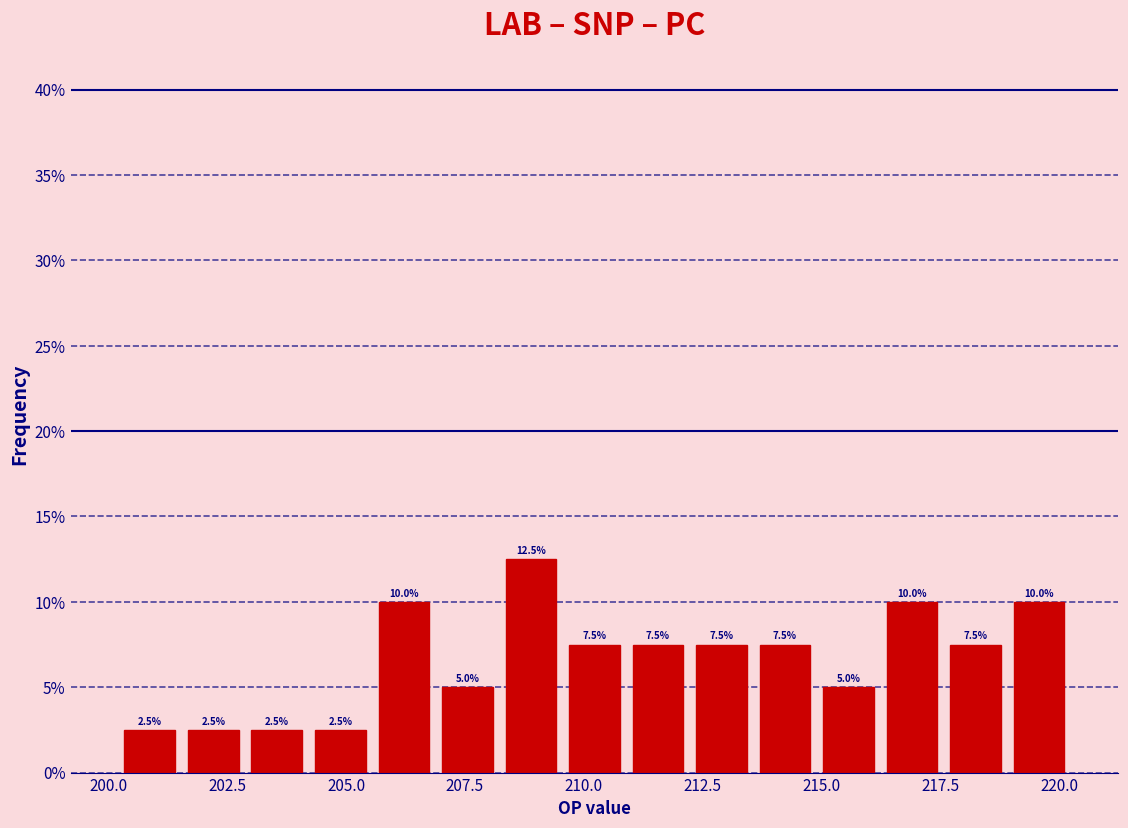

Around what value on the x-axis is the tallest bar? Give the approximate position of its centre, as read against the axis.

209.0